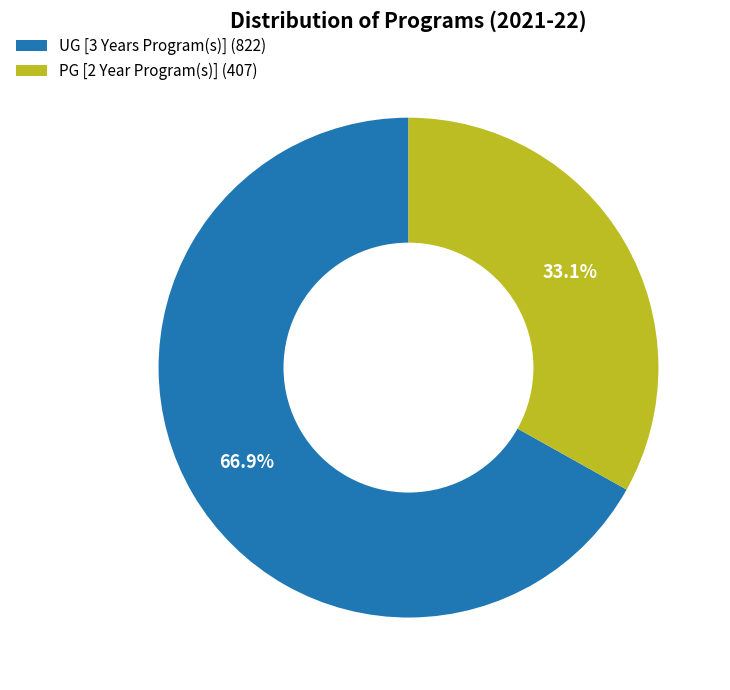

How many slices are in this pie chart?

2